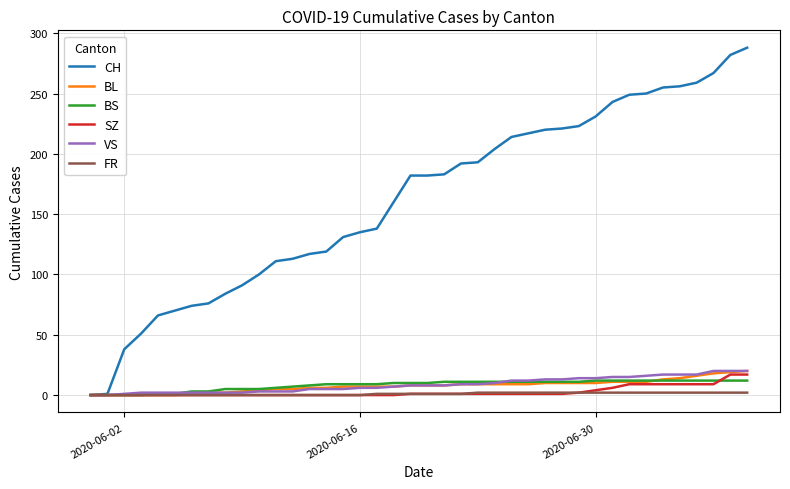

What is the greatest value displayed?

288